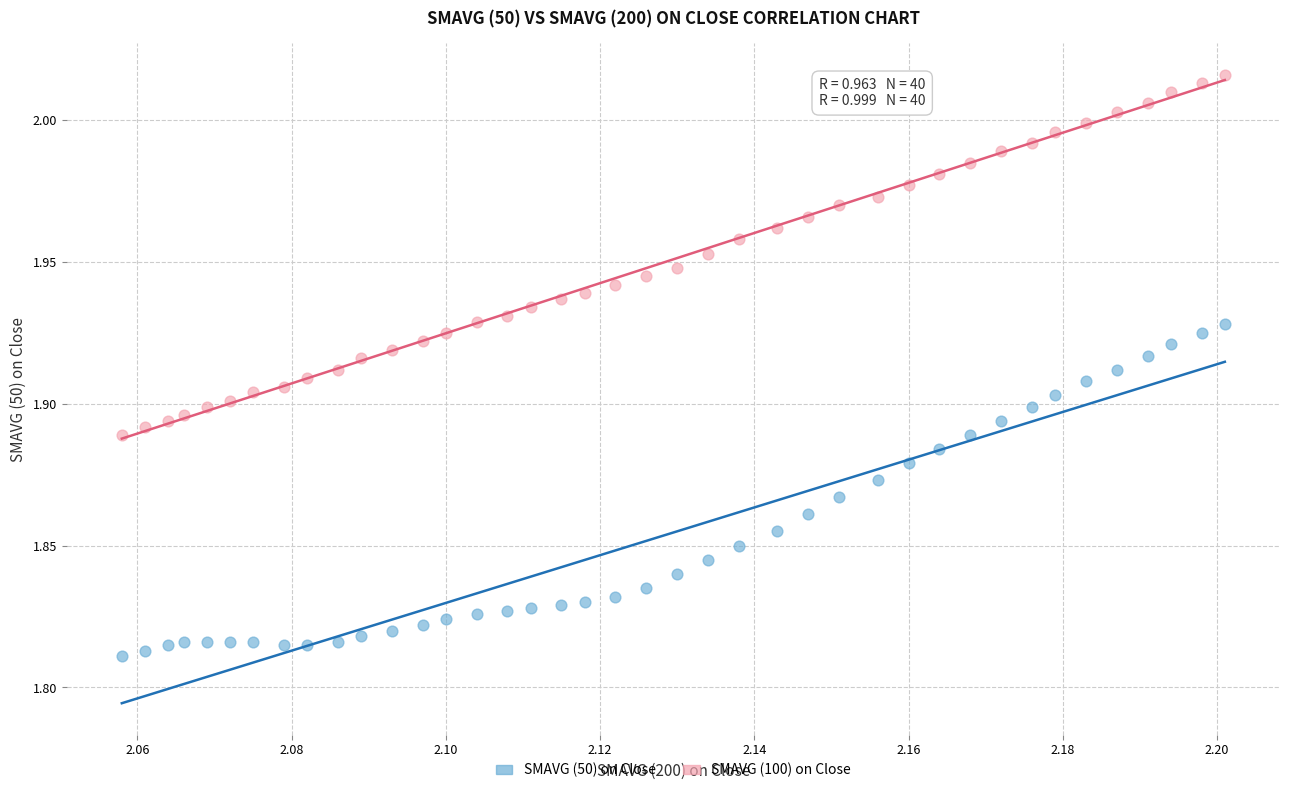

Which series reaches the maximum Y coordinate?

SMAVG (100) on Close